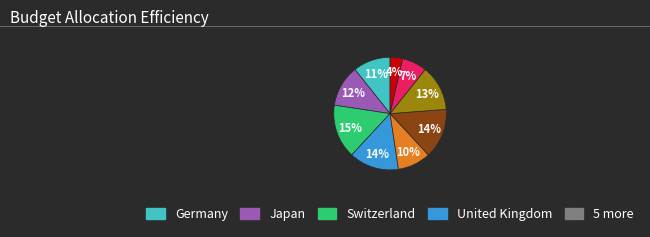

Count the number of slices in the pie.

9